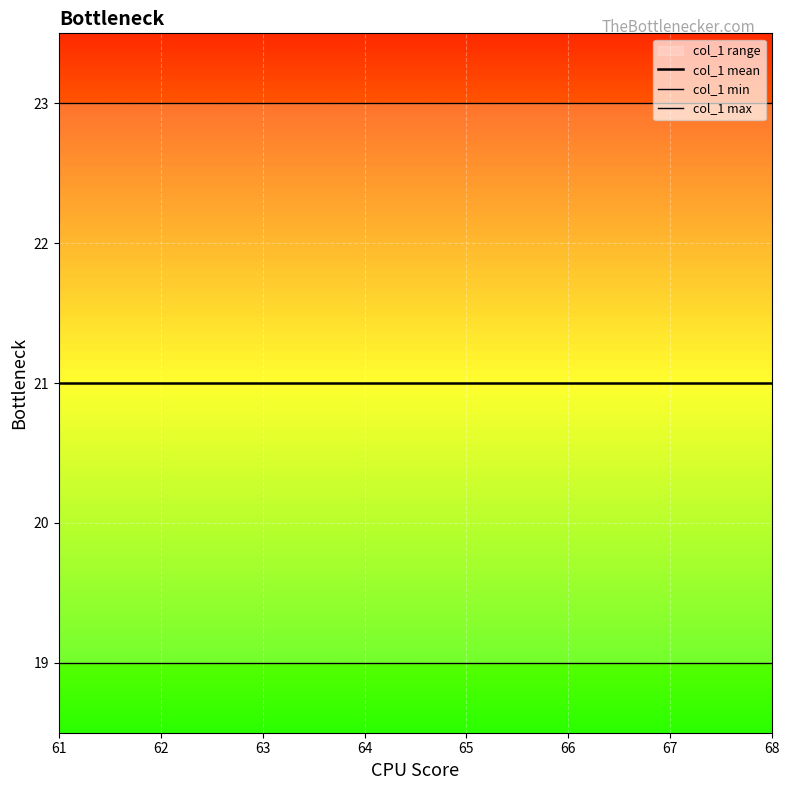

At which label is col_1 mean closest to 21?

61